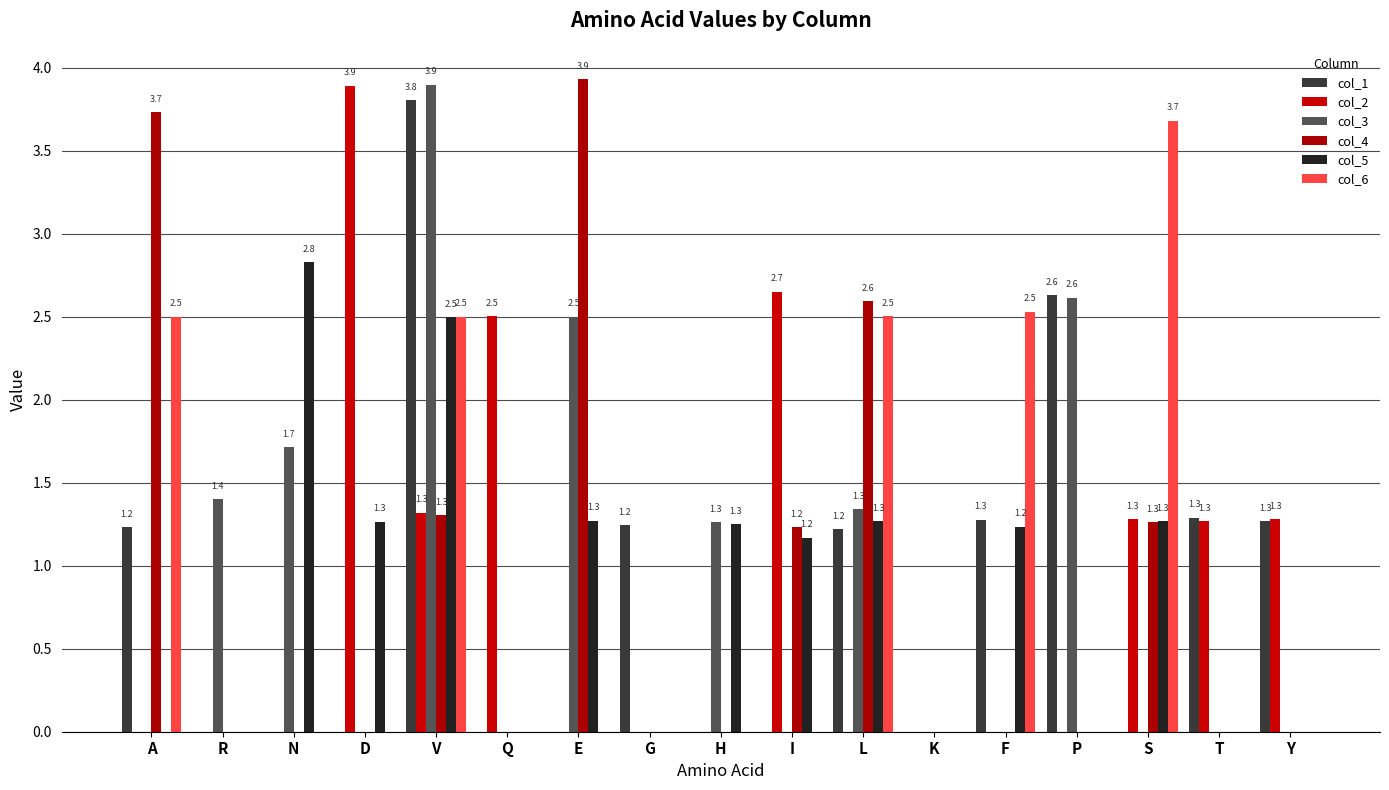

Are the bars grouped side by side (vs. stacked)?

Yes